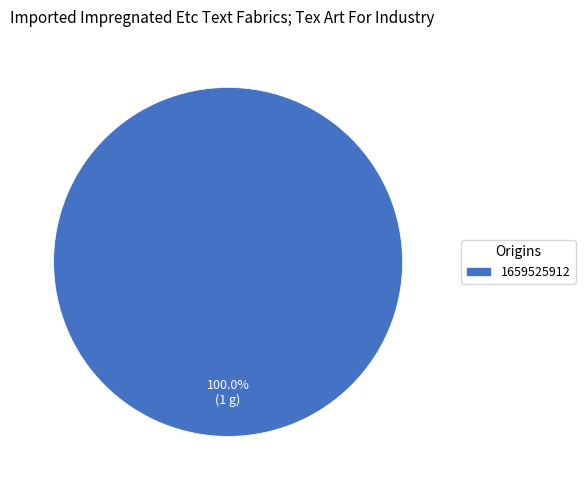

Rank the categories by value from lowest to highest.

1659525912